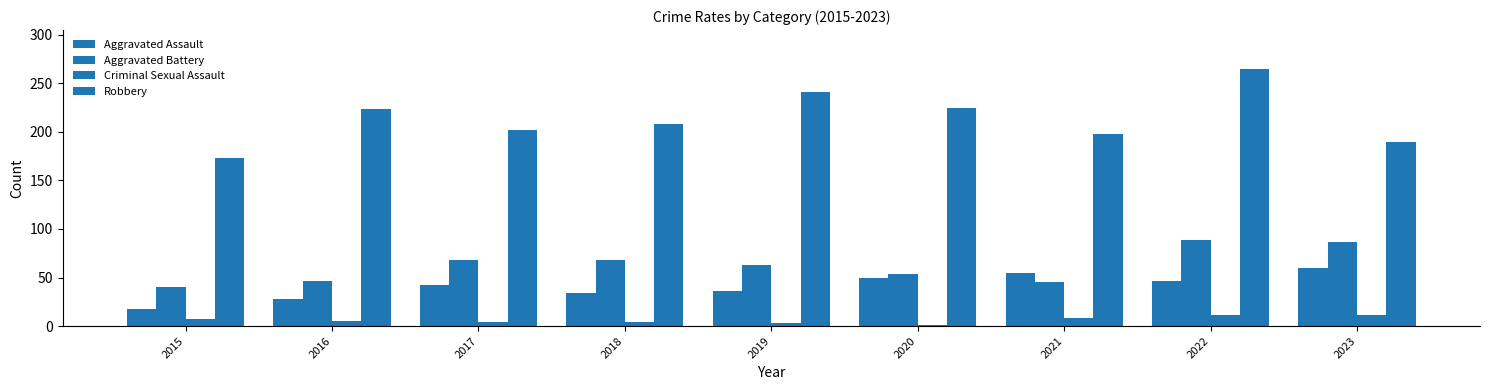

What is the total value across all series at 2016?

302